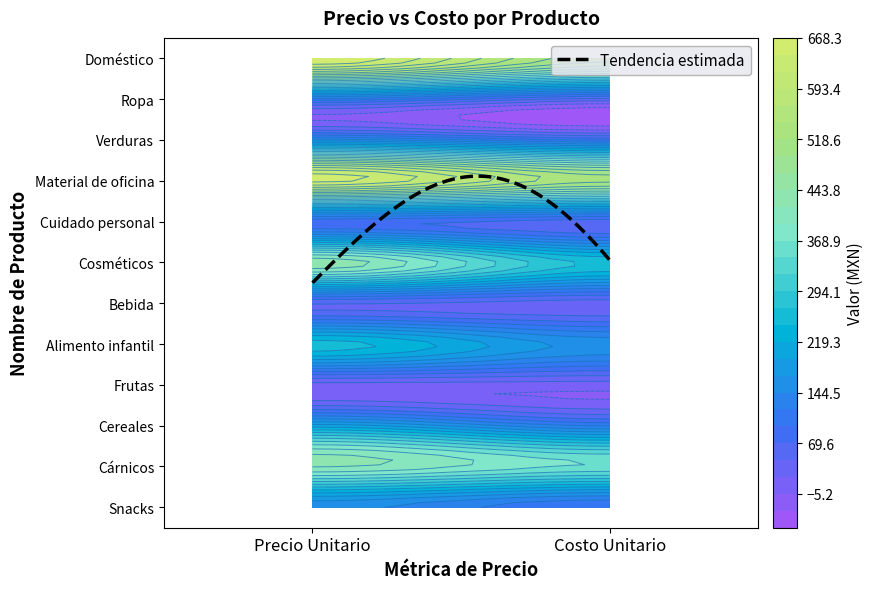

Which series has the largest range (max minus min)?

Cosméticos